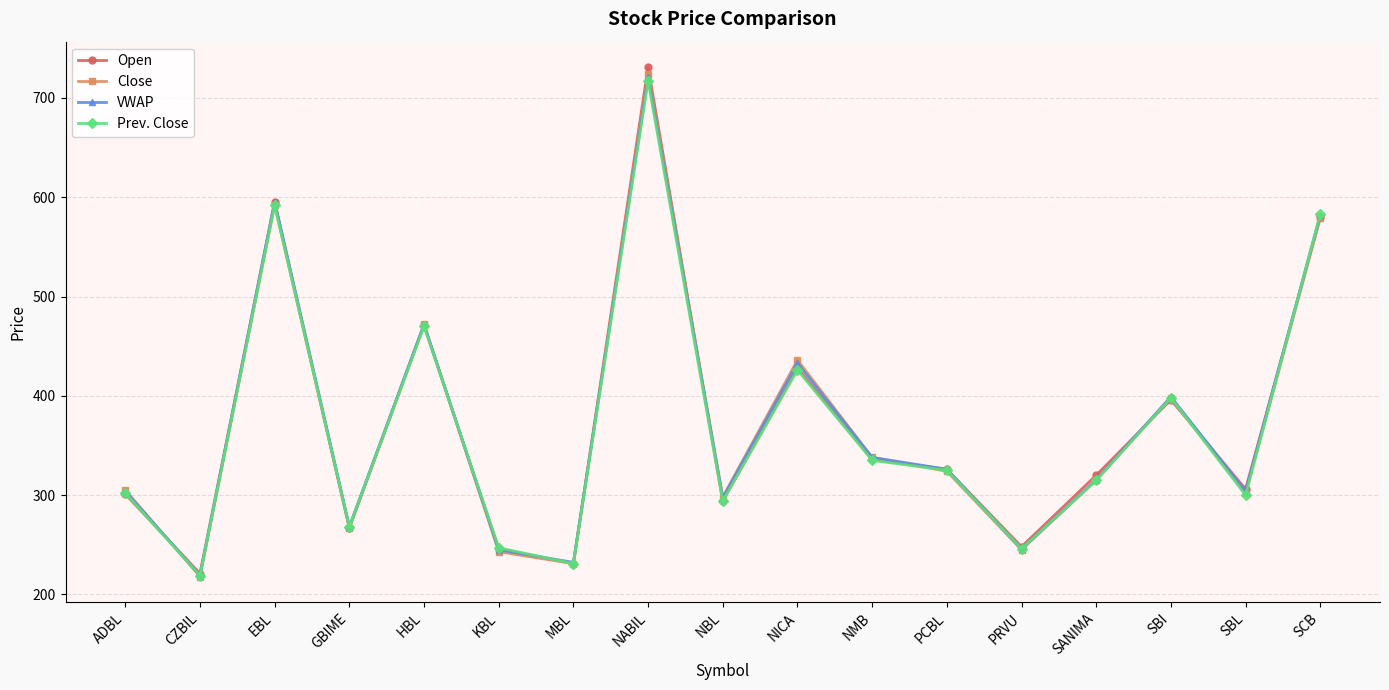

Is the value of VWAP at NICA greater than the value of Open at SANIMA?

Yes